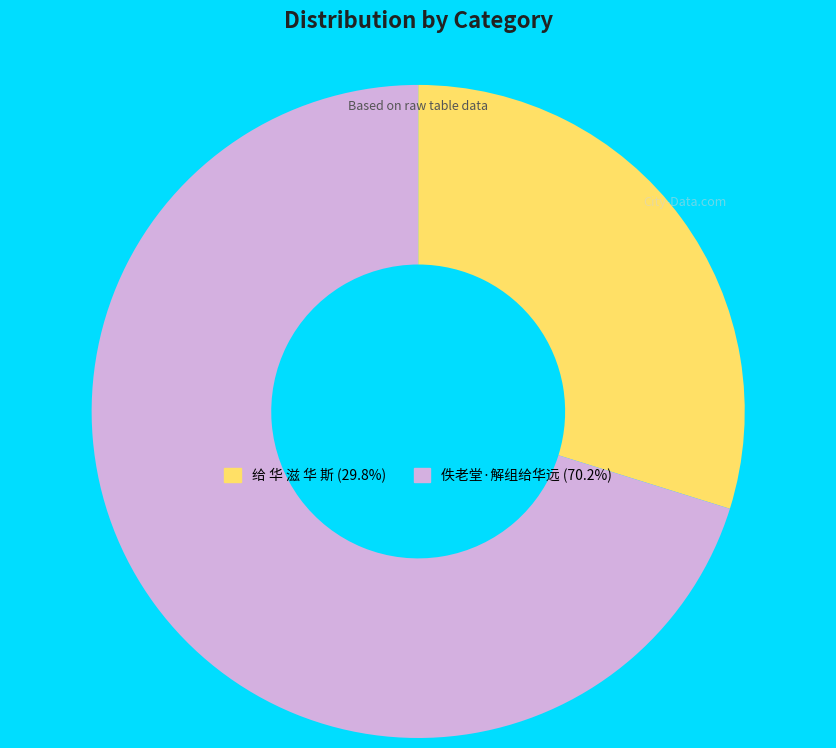

True or false: 给 华 滋 华 斯 accounts for 30% of the total.

True